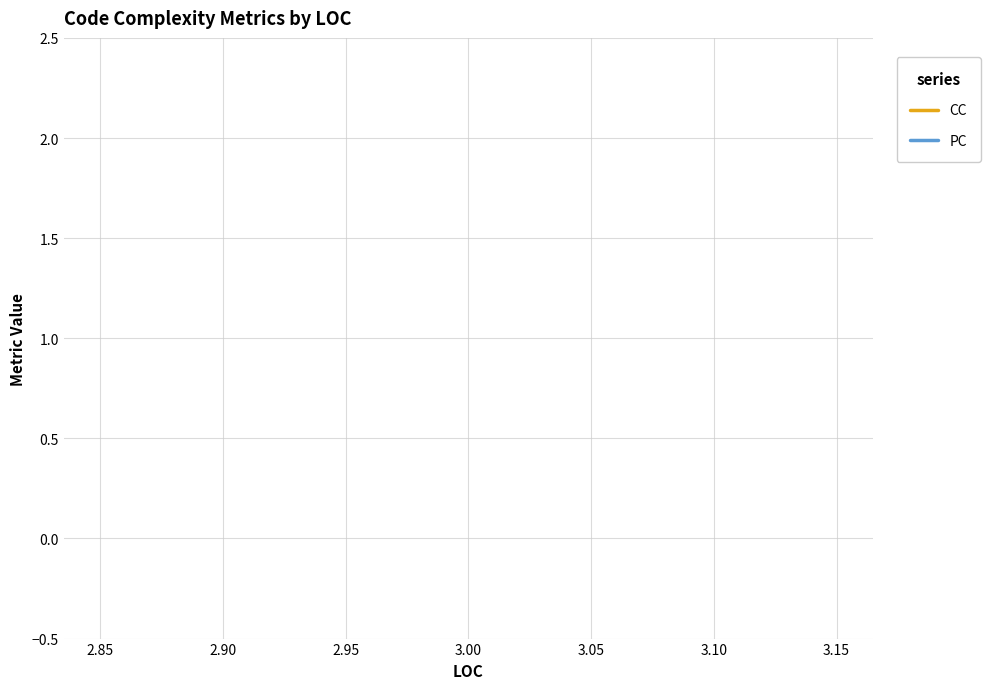

Count the number of data series in this chart.

2